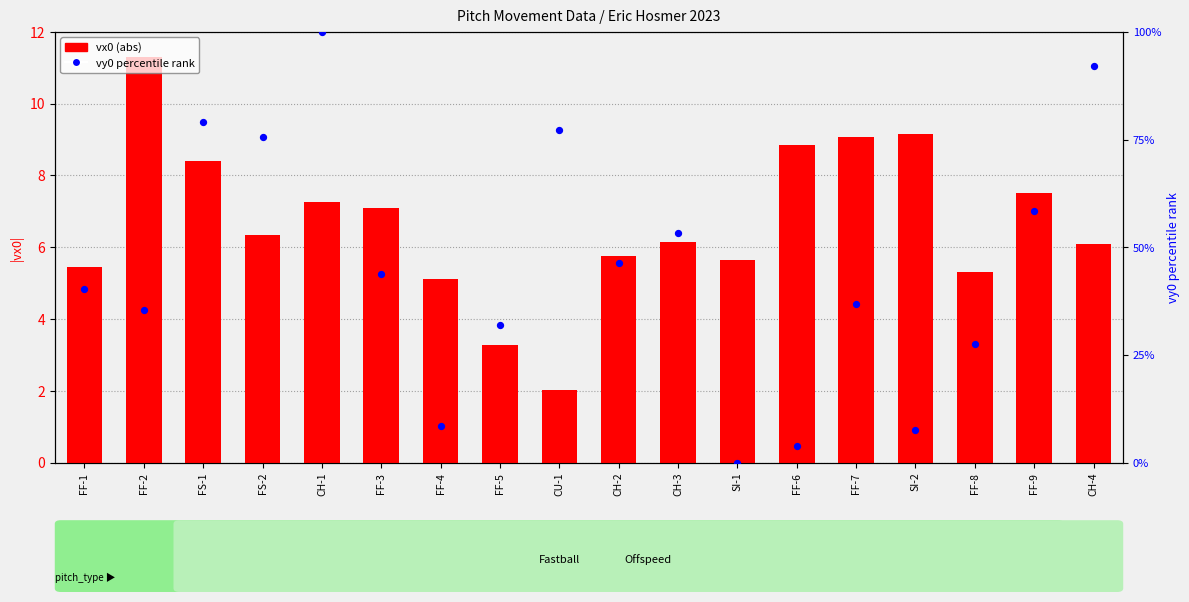

Is the value of vy0 (norm) at SI-1 greater than the value of vx0 (abs) at FF-7?

No